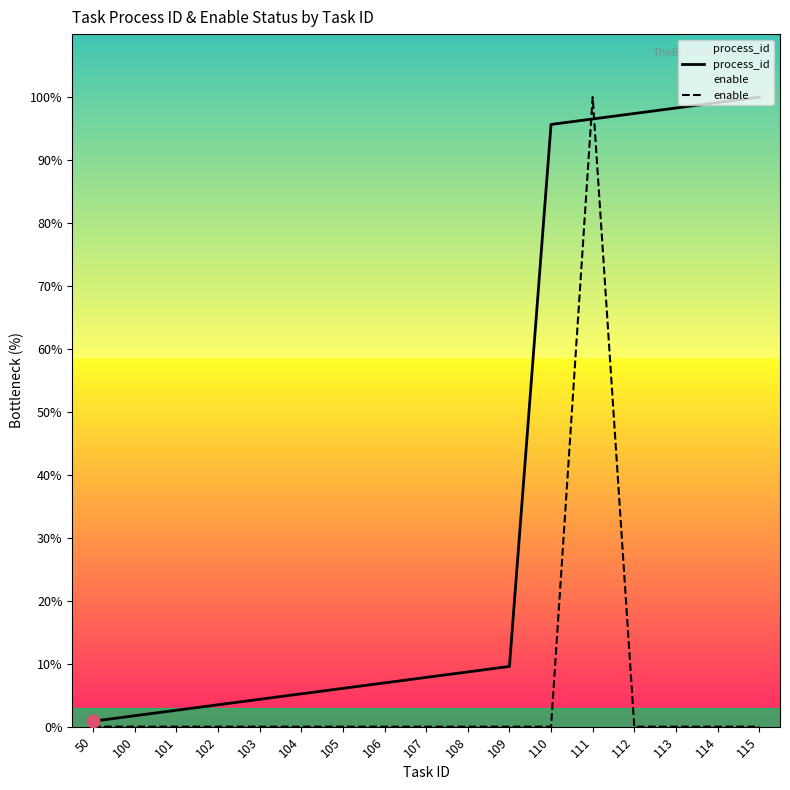

What is the total value across all series at 113?

98.3